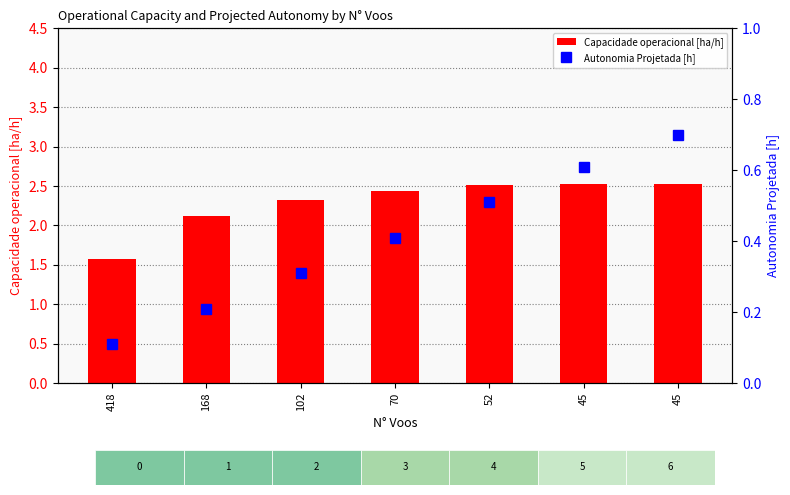

How many series are shown in this chart?

2